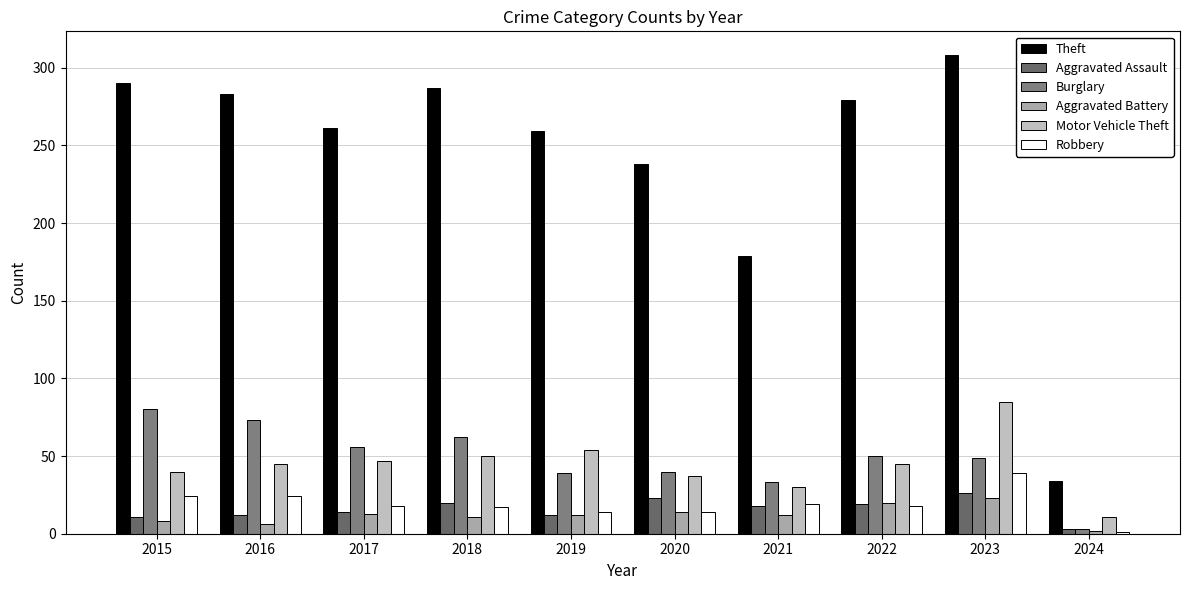

Reading left to right, extract all data points from this chart.

Theft: 2015=290	2016=283	2017=261	2018=287	2019=259	2020=238	2021=179	2022=279	2023=308	2024=34
Aggravated Assault: 2015=11	2016=12	2017=14	2018=20	2019=12	2020=23	2021=18	2022=19	2023=26	2024=3
Burglary: 2015=80	2016=73	2017=56	2018=62	2019=39	2020=40	2021=33	2022=50	2023=49	2024=3
Aggravated Battery: 2015=8	2016=6	2017=13	2018=11	2019=12	2020=14	2021=12	2022=20	2023=23	2024=2
Motor Vehicle Theft: 2015=40	2016=45	2017=47	2018=50	2019=54	2020=37	2021=30	2022=45	2023=85	2024=11
Robbery: 2015=24	2016=24	2017=18	2018=17	2019=14	2020=14	2021=19	2022=18	2023=39	2024=1